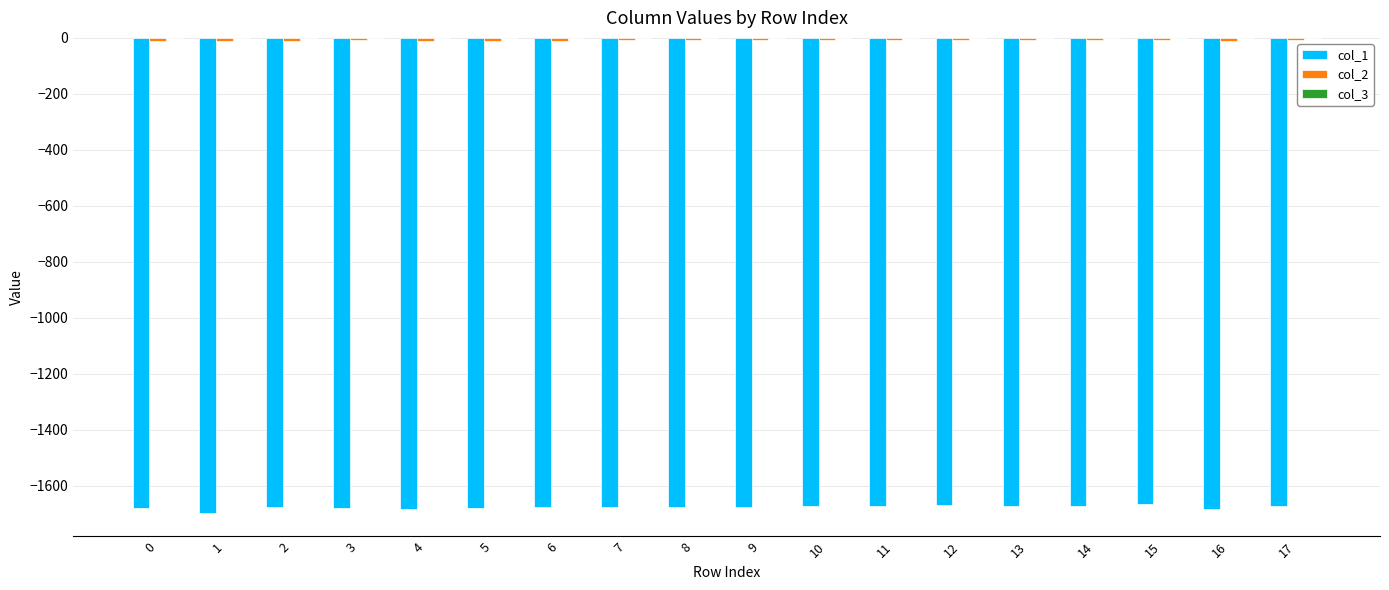

How many series are shown in this chart?

3